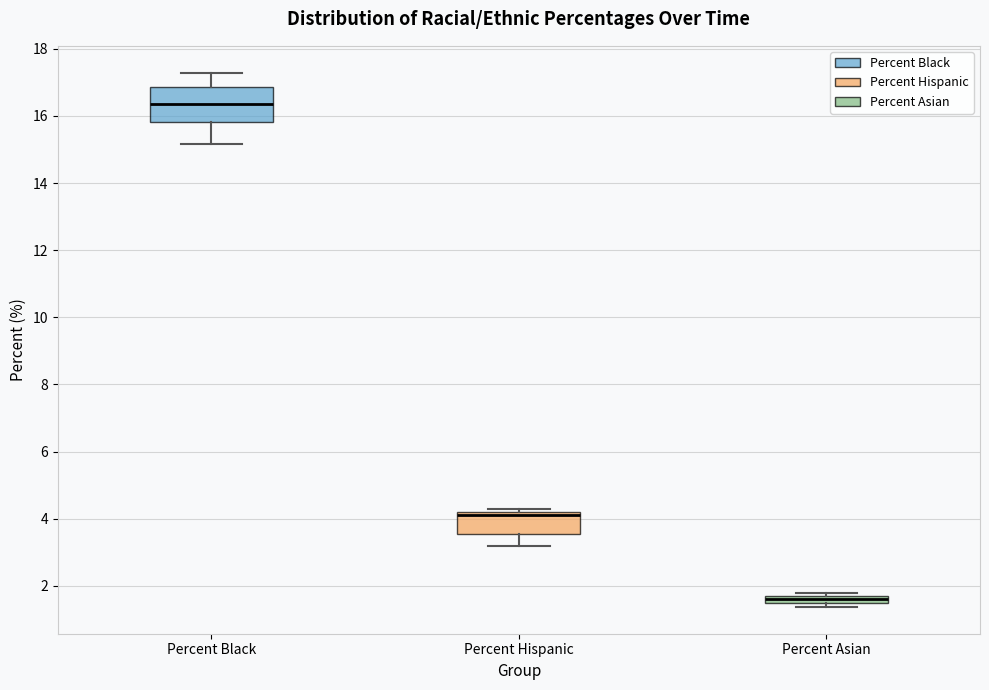

Which box's median line is the highest?

Percent Black